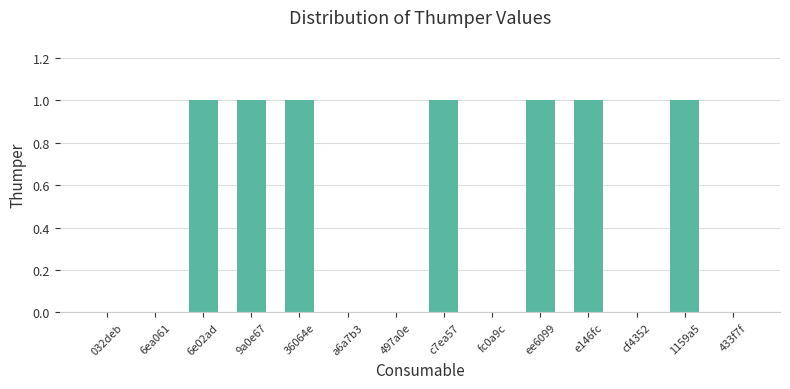

Count the values in the range 0 to 1.

14